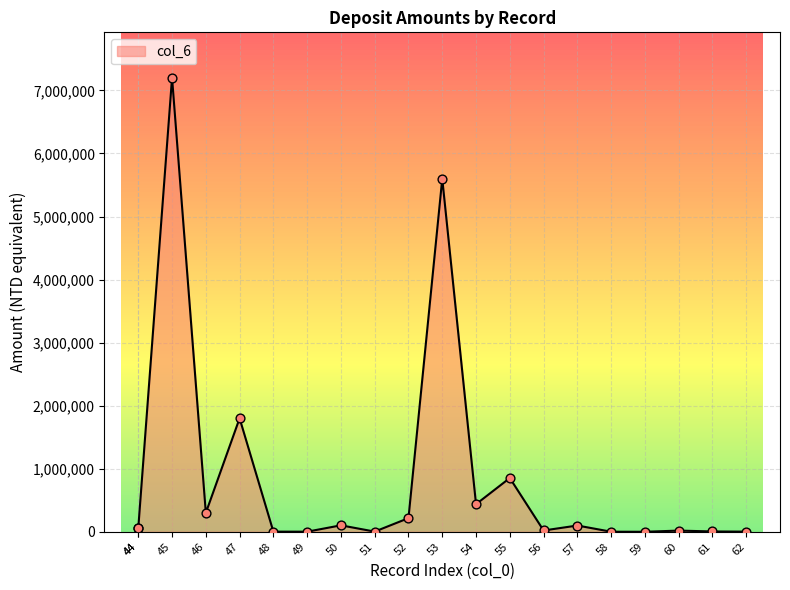

What is the change in value from 54 to 62?

-435282